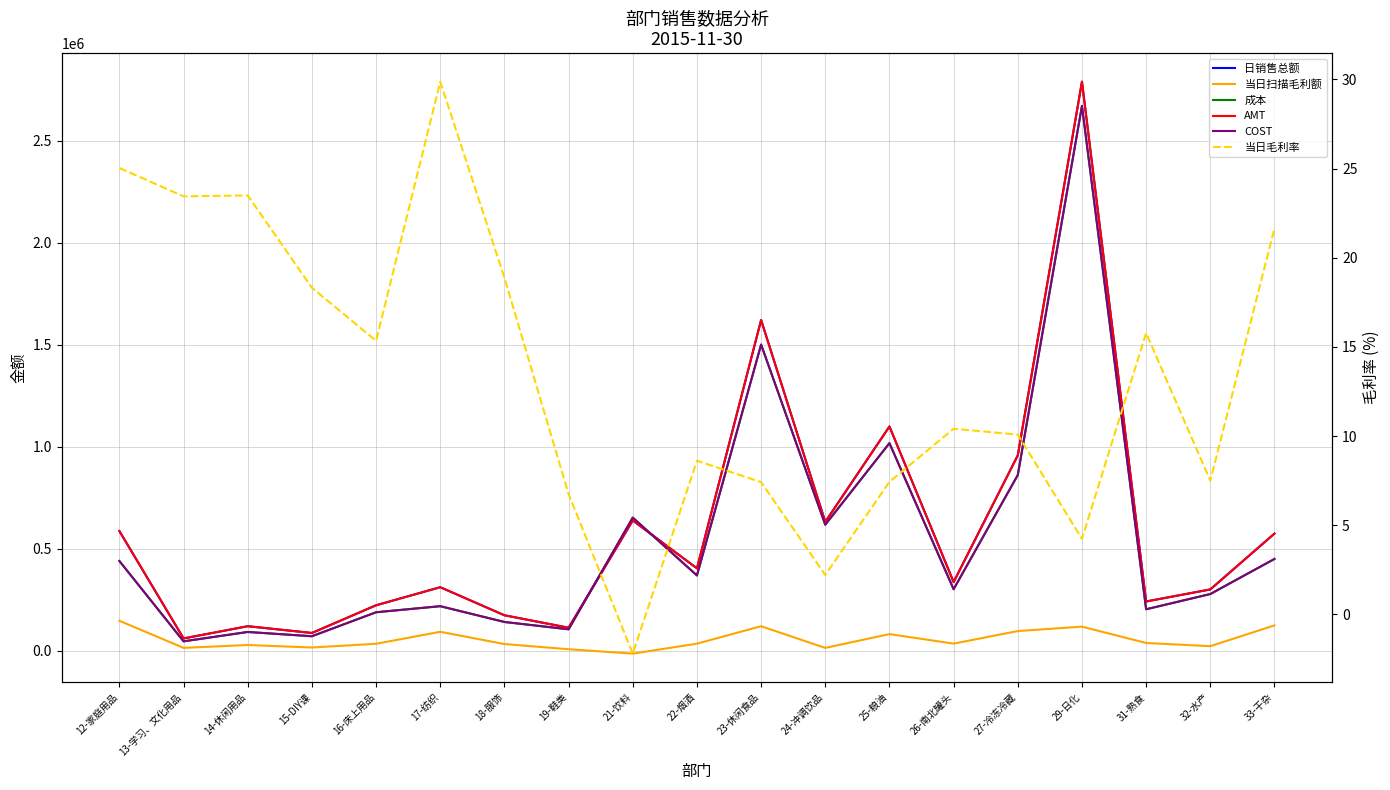

Which category has the highest value across all series?

29-日化